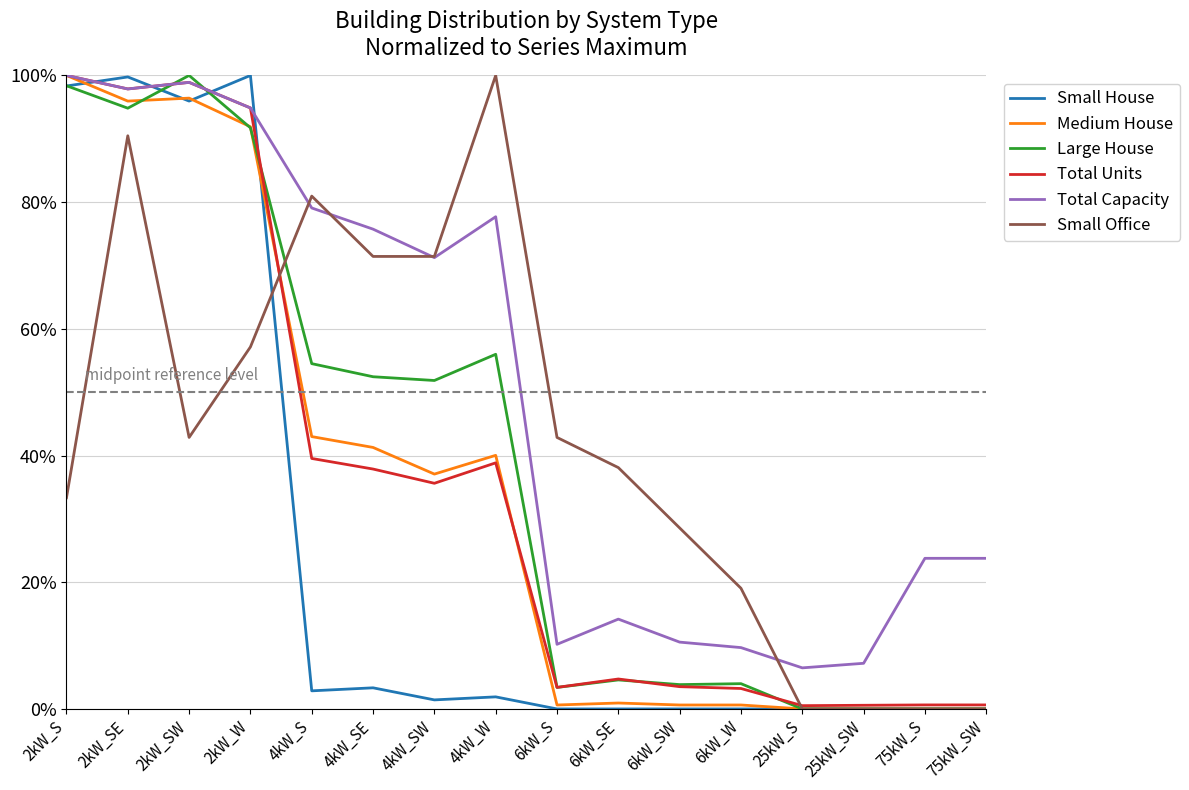

What is the highest value of the Large House series?

100.0